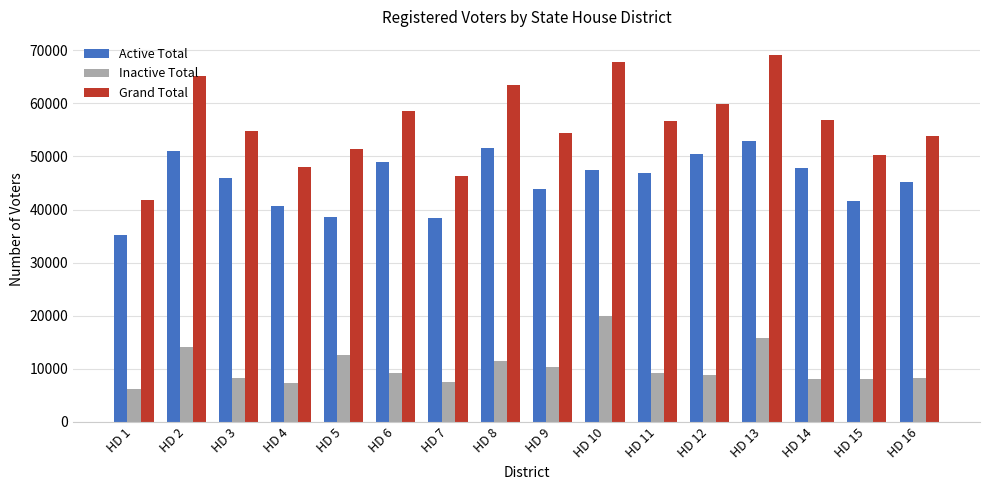

Which category has the highest value in the Grand Total series?

HD 13